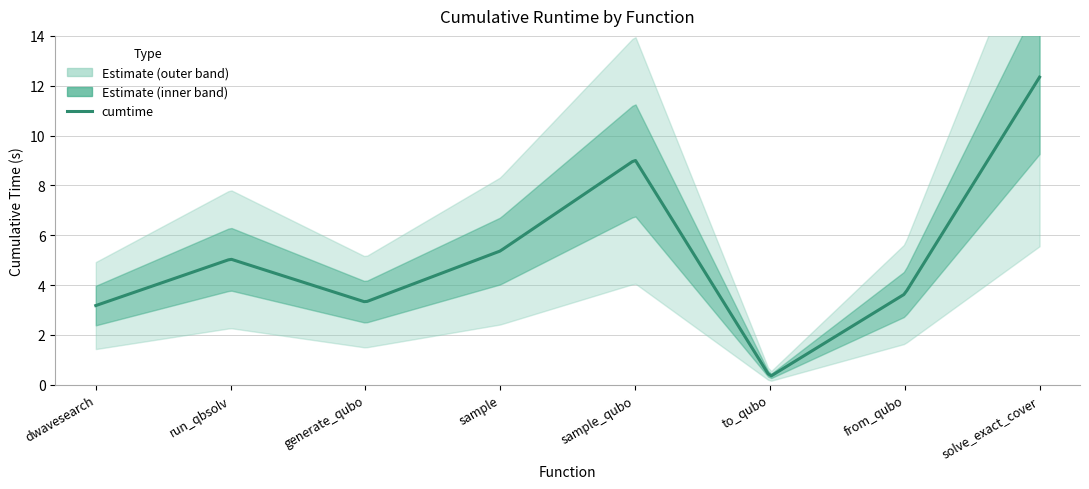

List the labels in order of value, smallest first.

to_qubo, dwave_qbsolv.dwavesearch, generate_qubo_numpy_multi_processing, from_qubo, qbsolv_binding.run_qbsolv, sample, sample_qubo, solve_exact_cover